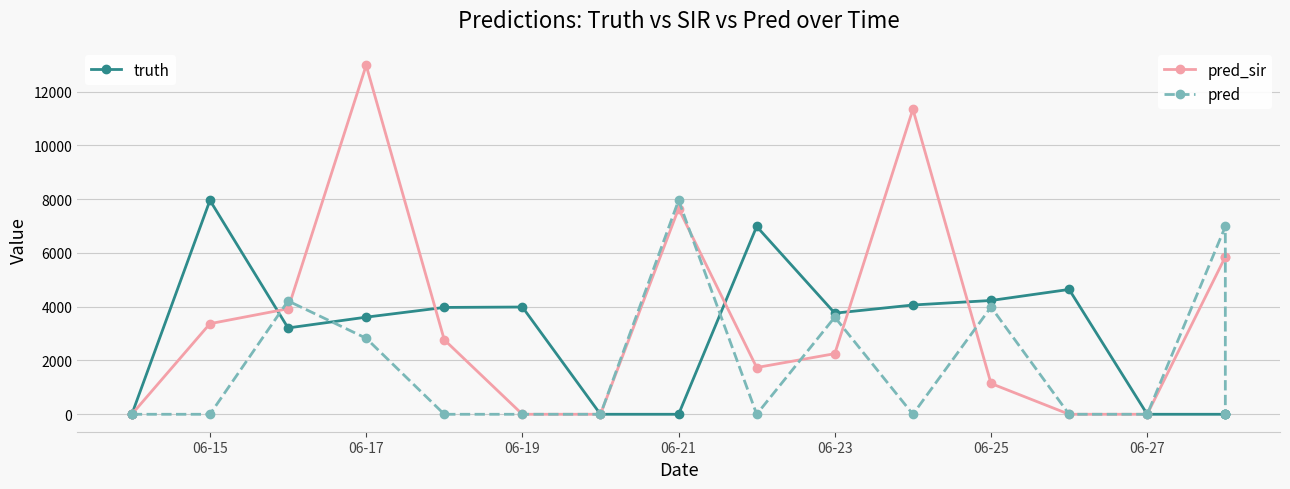

The pred series shows 3988 at 06-25. True or false?

True